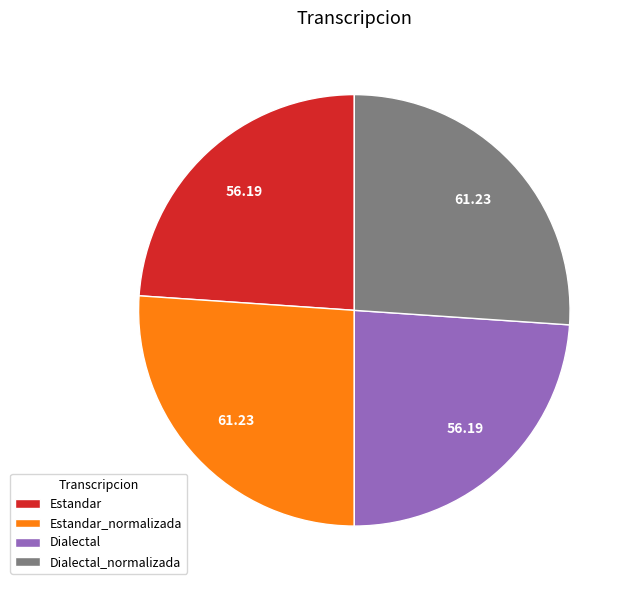

True or false: Estandar_normalizada accounts for 32% of the total.

False